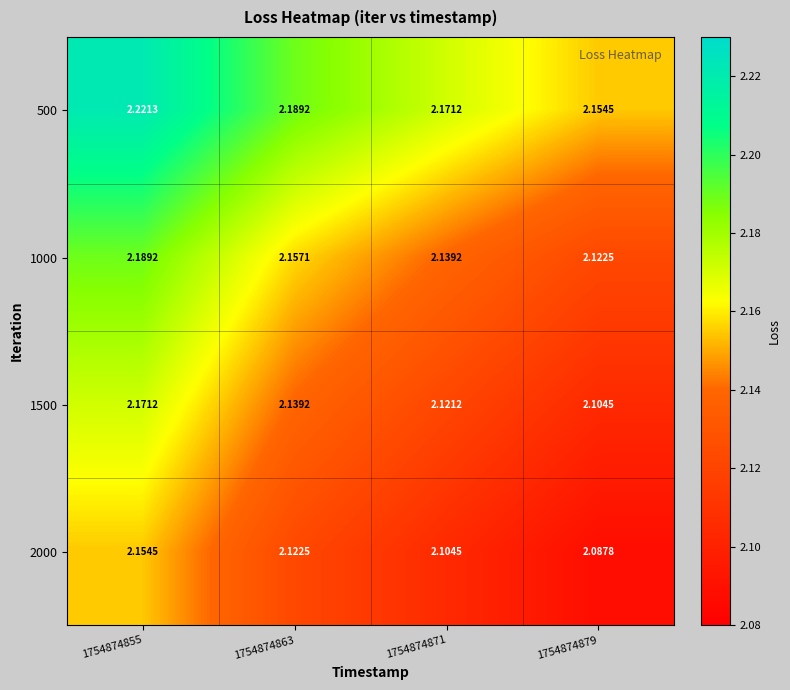

Is the value of 500 at 1754874879 greater than the value of 2000 at 1754874863?

Yes